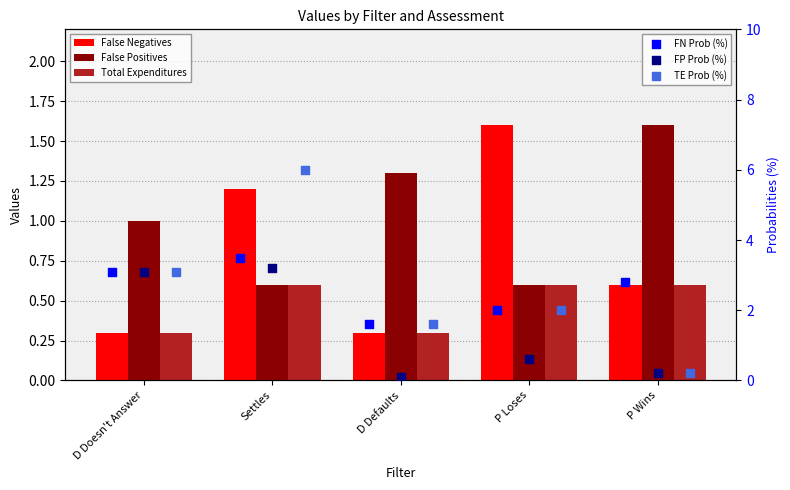

At which category is the sum across all series the highest?

Settles